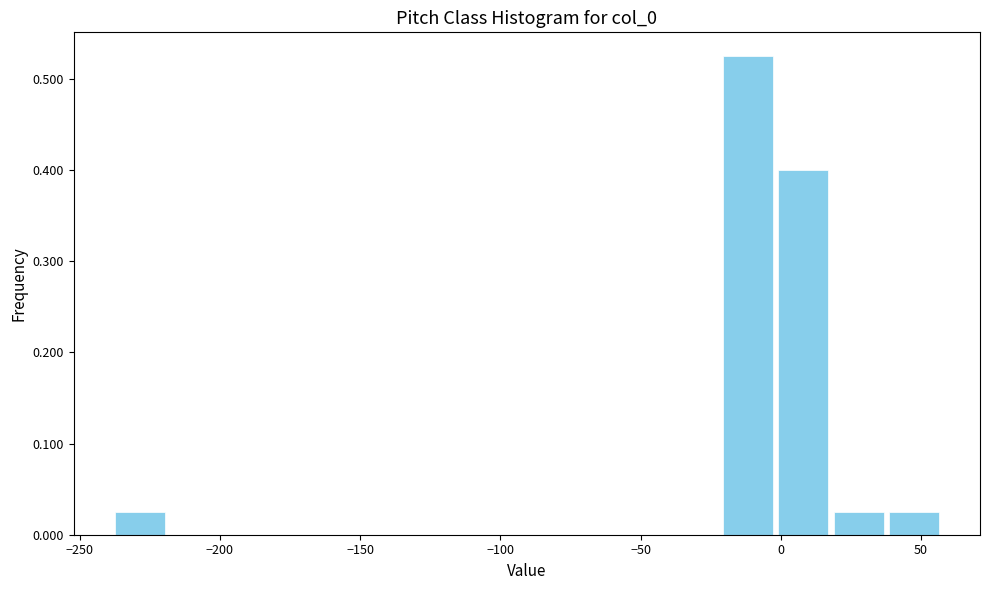

Around what value on the x-axis is the tallest bar? Give the approximate position of its centre, as read against the axis.

-10